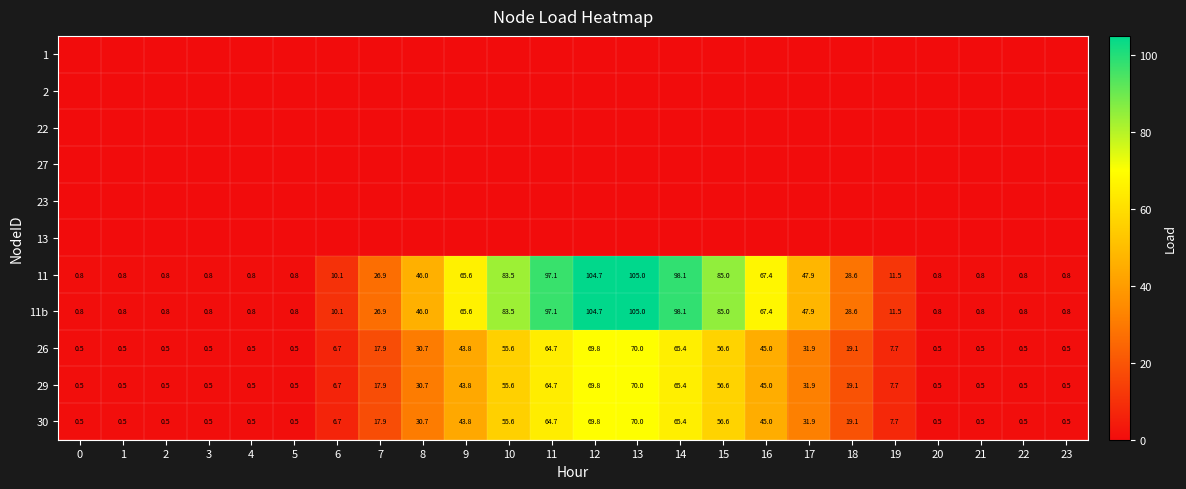

What is the difference between the maximum and second lowest values in the 30 series?

69.5